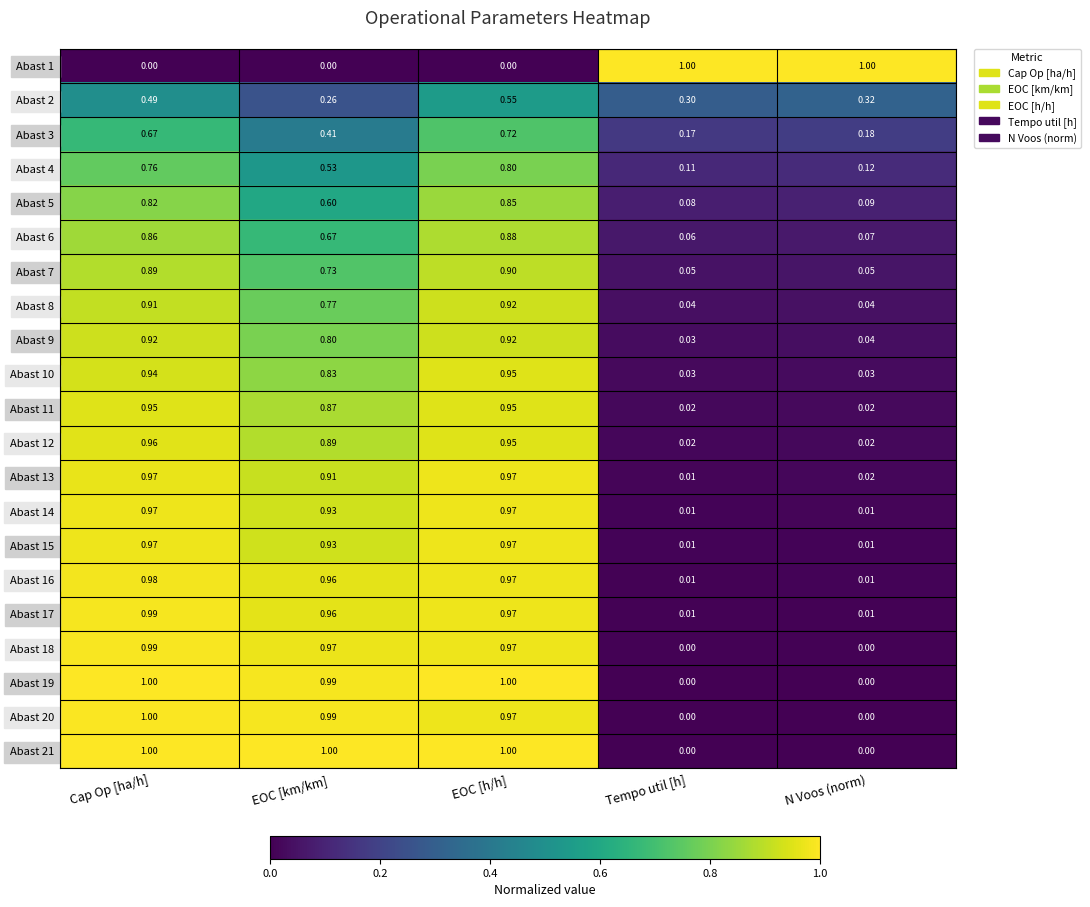

How many data points does each series have?

5